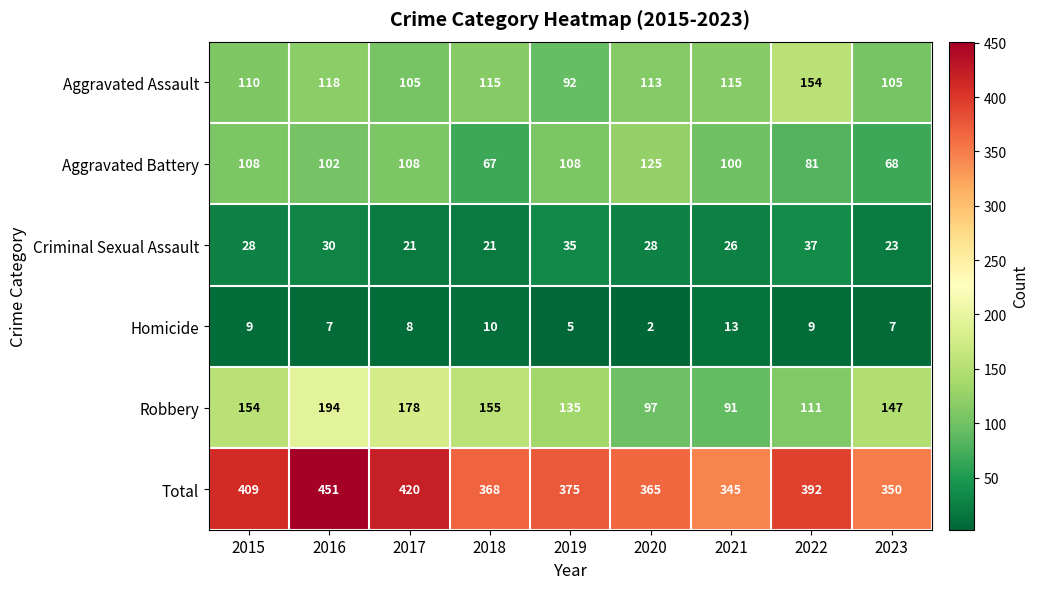

How many categories are shown in the chart?

9